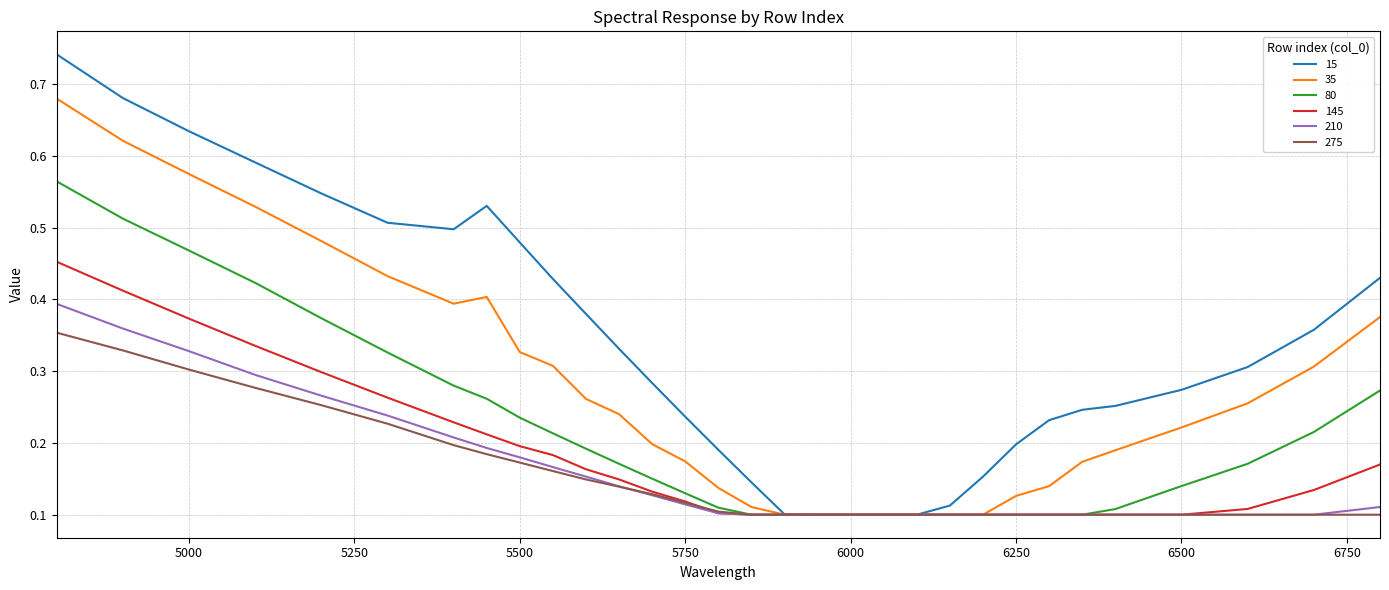

Which series has the widest spread of values?

15